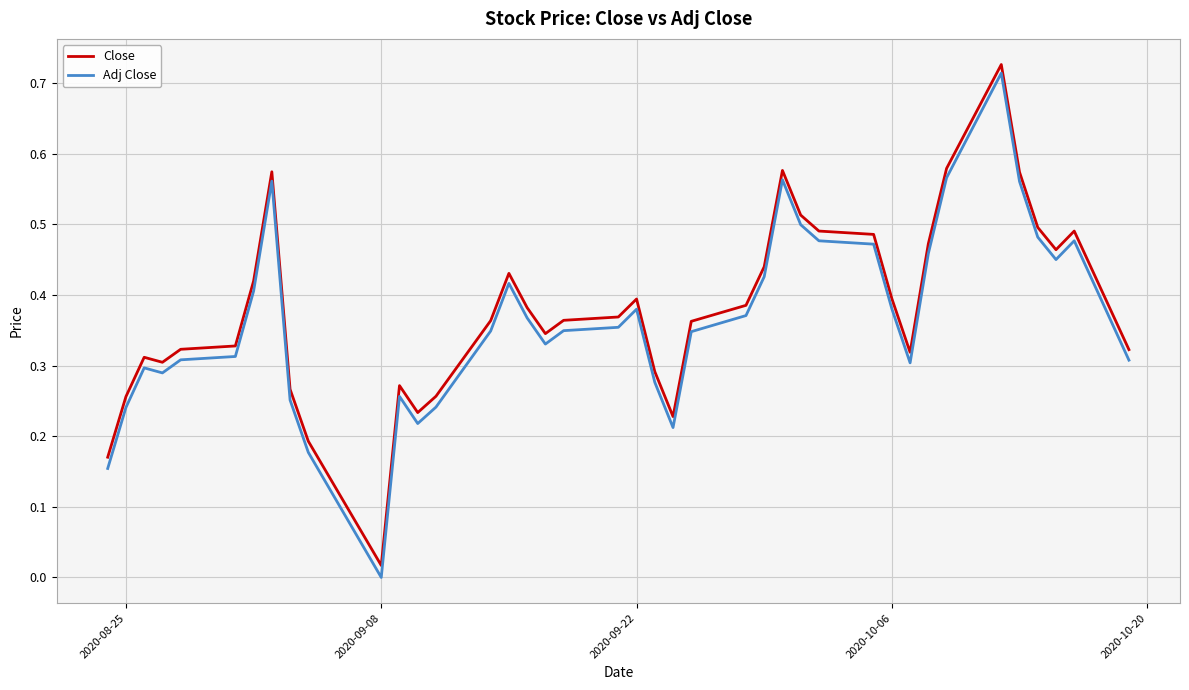

Which series has the largest range (max minus min)?

Adj Close